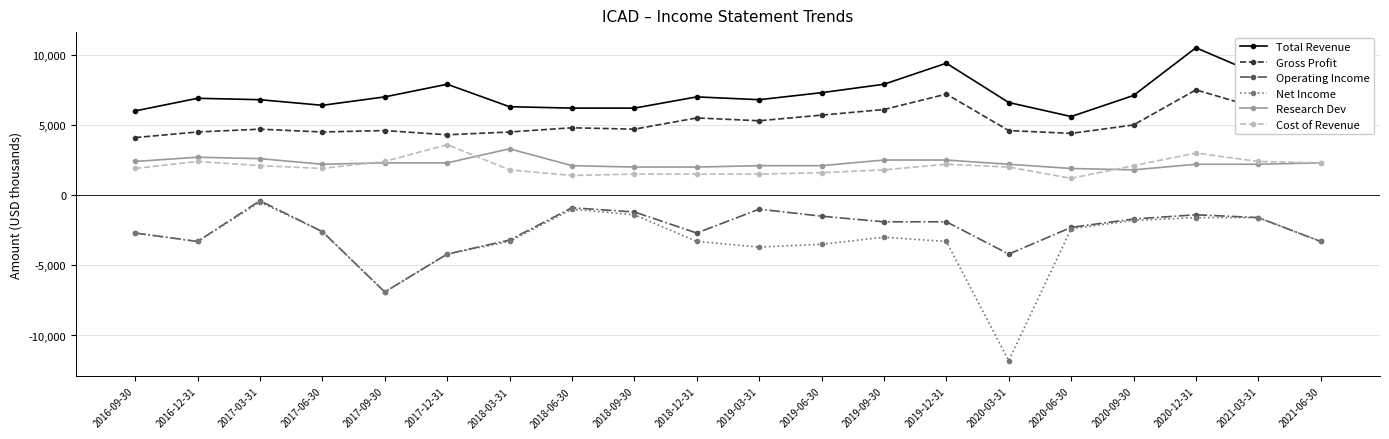

True or false: Research Dev and Cost of Revenue intersect in this chart.

True